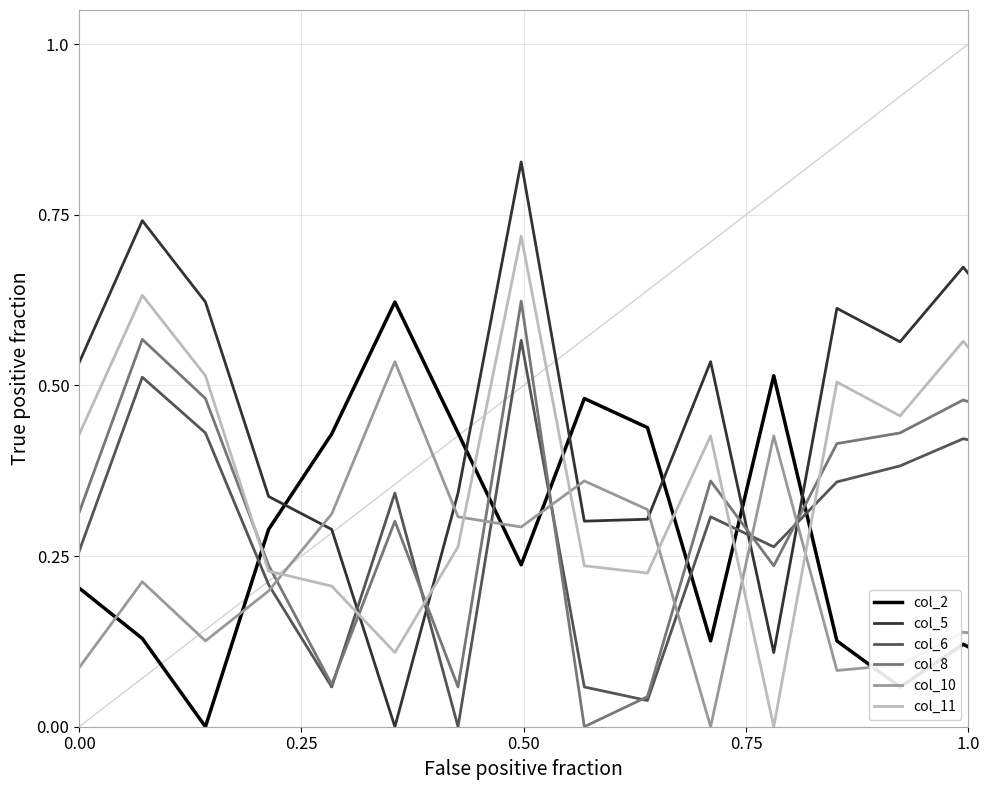

How many intersections are there between col_6 and col_5?

4